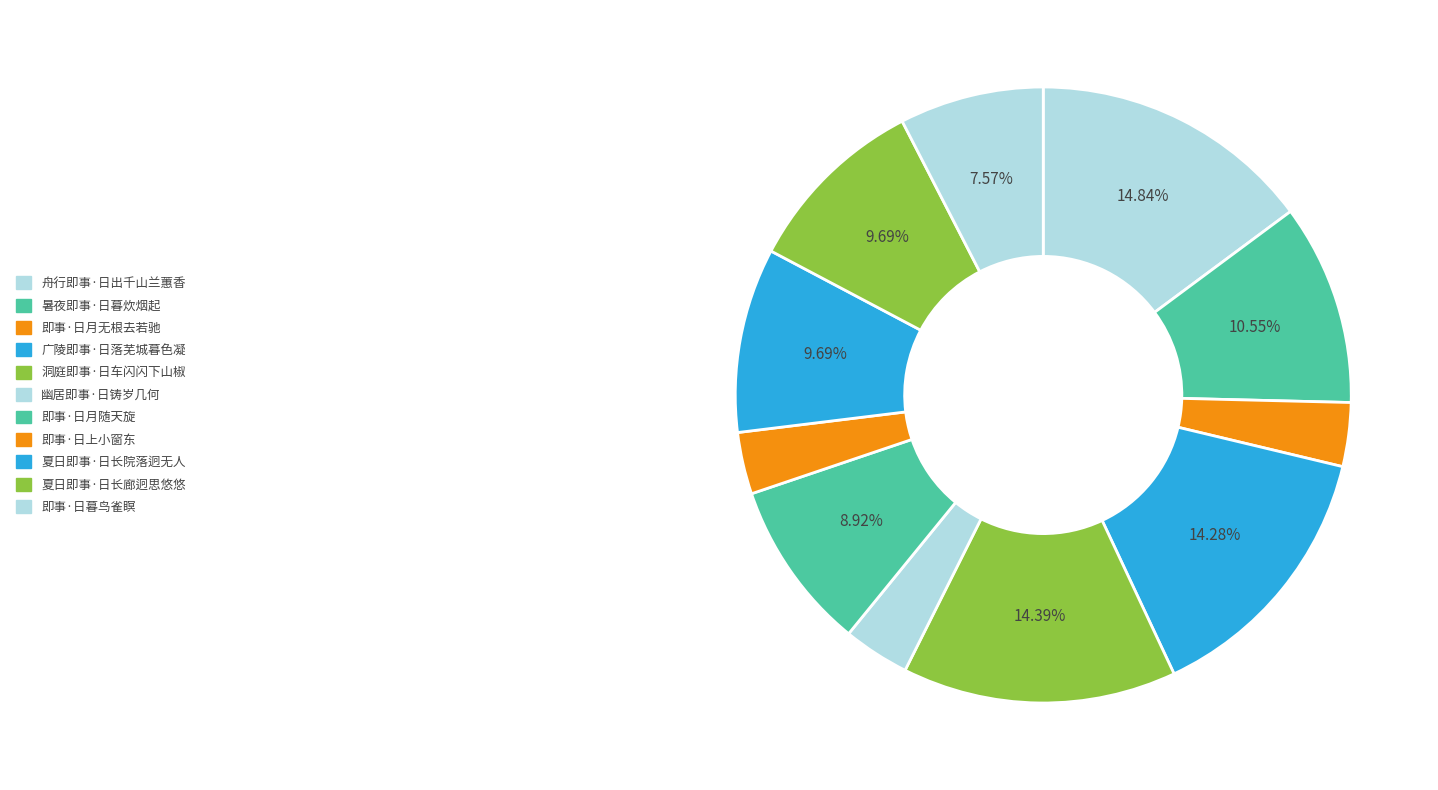

What percentage is the 夏日即事·日长院落迥无人 slice, to the nearest percent?

10%